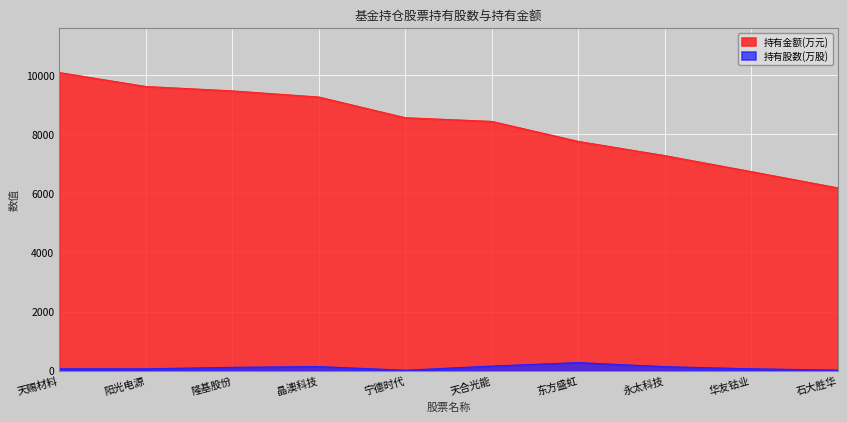

What is the difference between the maximum and second lowest values in the 持有股数(万股) series?

255.5